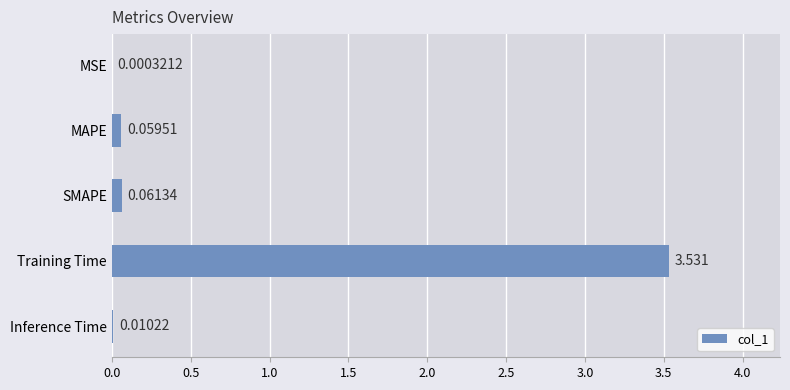

At which label is the value closest to 1?

SMAPE